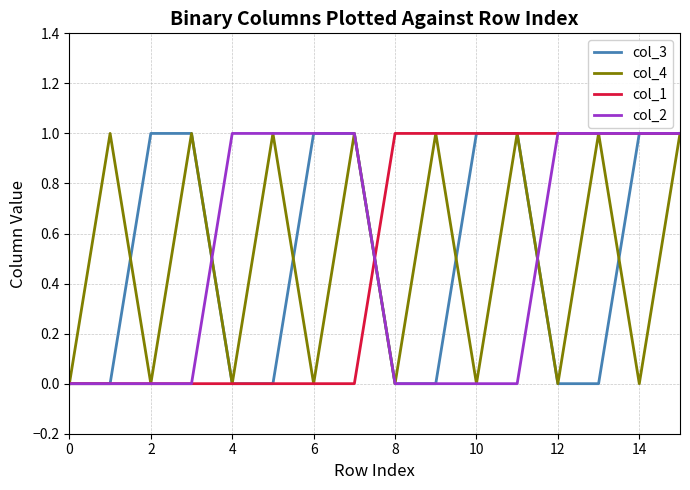

What are all the series names shown in the legend?

col_3, col_4, col_1, col_2